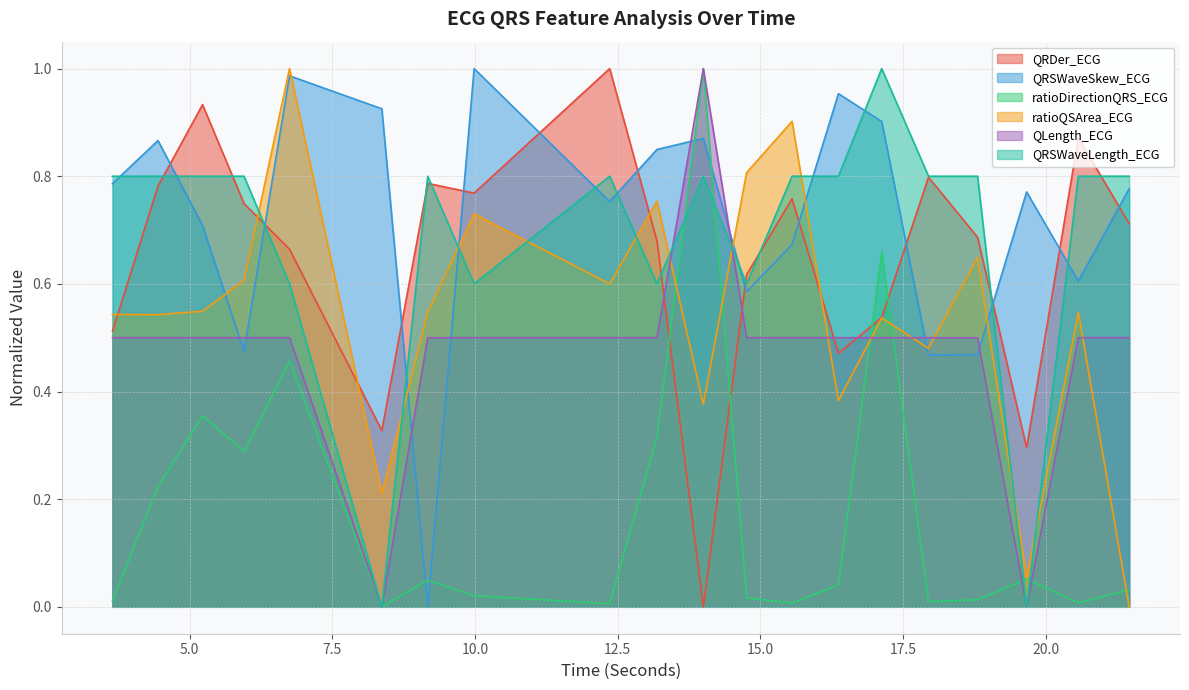

Between 20.5703125 and 9.171875, which is larger?

20.5703125